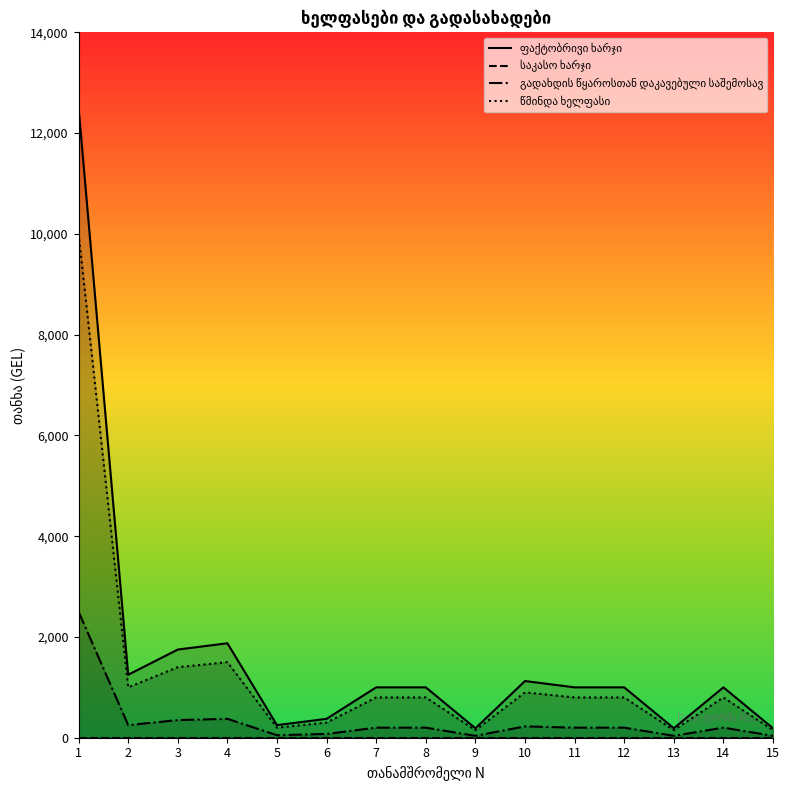

Reading left to right, transcribe all the data shown in this chart.

ფაქტობრივი ხარჯი: 12500.0	1250.0	1750.0	1875.0	250.0	375.0	1000.0	1000.0	187.5	1125.0	1000.0	1000.0	187.5	1000.0	187.5
საკასო ხარჯი: 0.0	0.0	0.0	0.0	0.0	0.0	0.0	0.0	0.0	0.0	0.0	0.0	0.0	0.0	0.0
გადახდის წყაროსთან დაკავებული საშემოსავ: 2500.0	250.0	350.0	375.0	50.0	75.0	200.0	200.0	37.5	225.0	200.0	200.0	37.5	200.0	37.5
წმინდა ხელფასი: 10000.0	1000.0	1400.0	1500.0	200.0	300.0	800.0	800.0	150.0	900.0	800.0	800.0	150.0	800.0	150.0